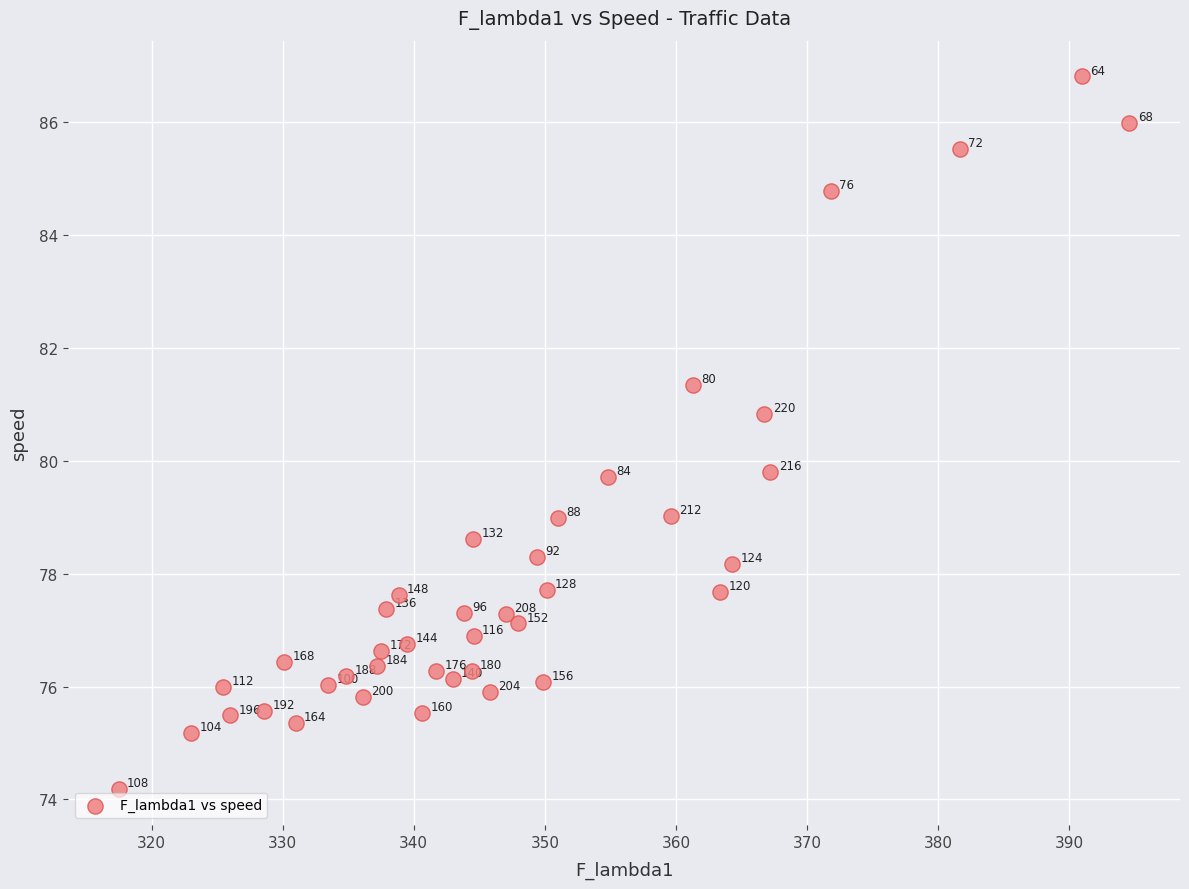

What Y value in the scatter plot is closest to 80?

79.8